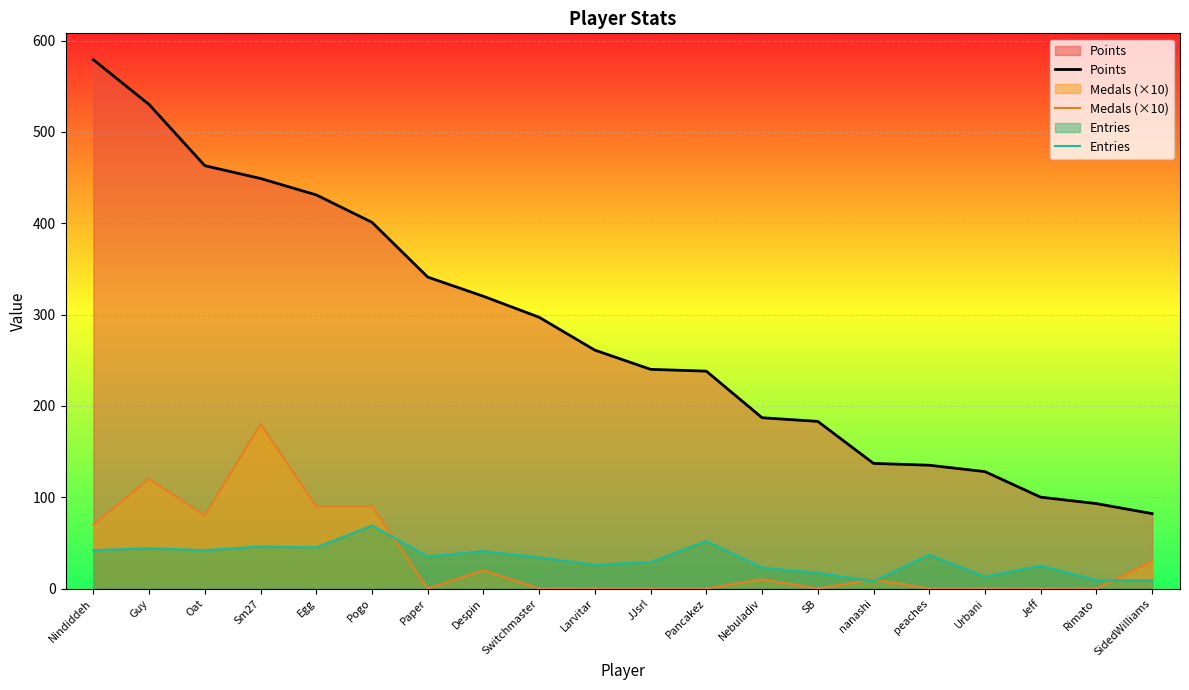

Is the value of Points at JJsrl greater than the value of Medals (×10) at Despin?

Yes